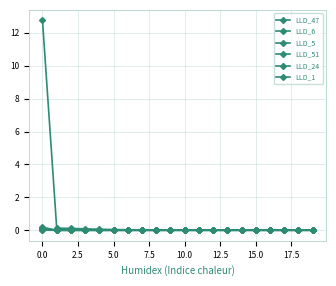

How many lines are shown in the chart?

6